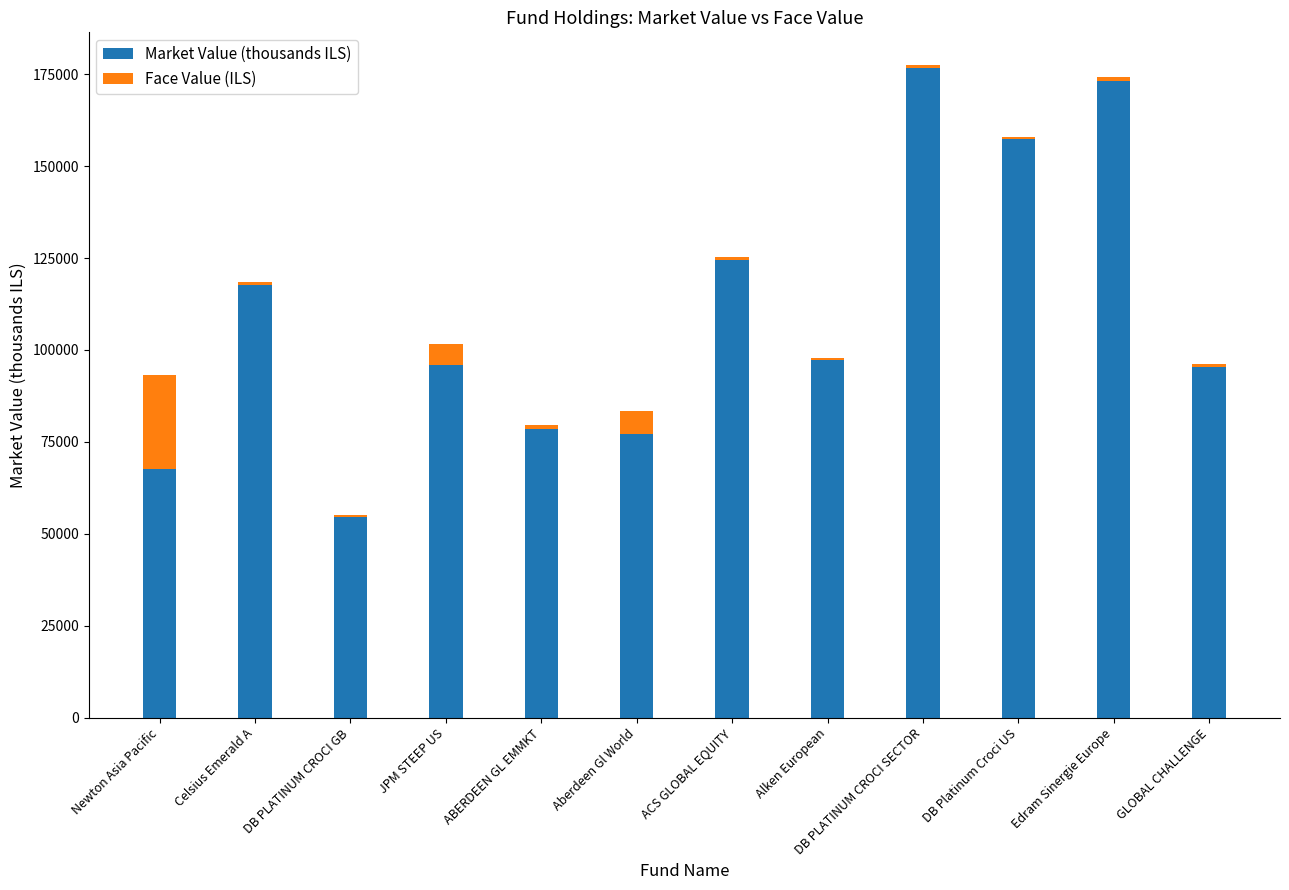

What are all the series names shown in the legend?

Market Value (thousands ILS), Face Value (ILS)